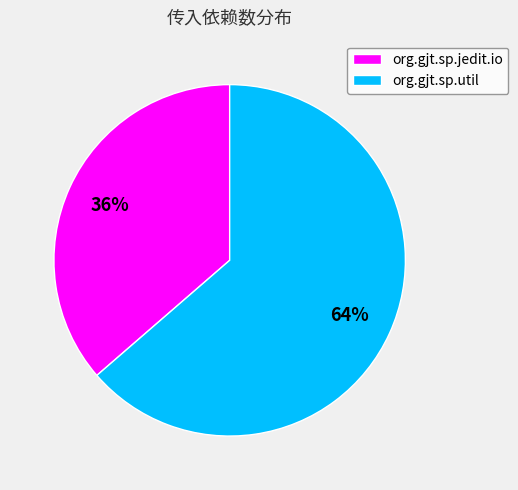

To the nearest percent, what is the combined percentage of org.gjt.sp.util and org.gjt.sp.jedit.io?

100%